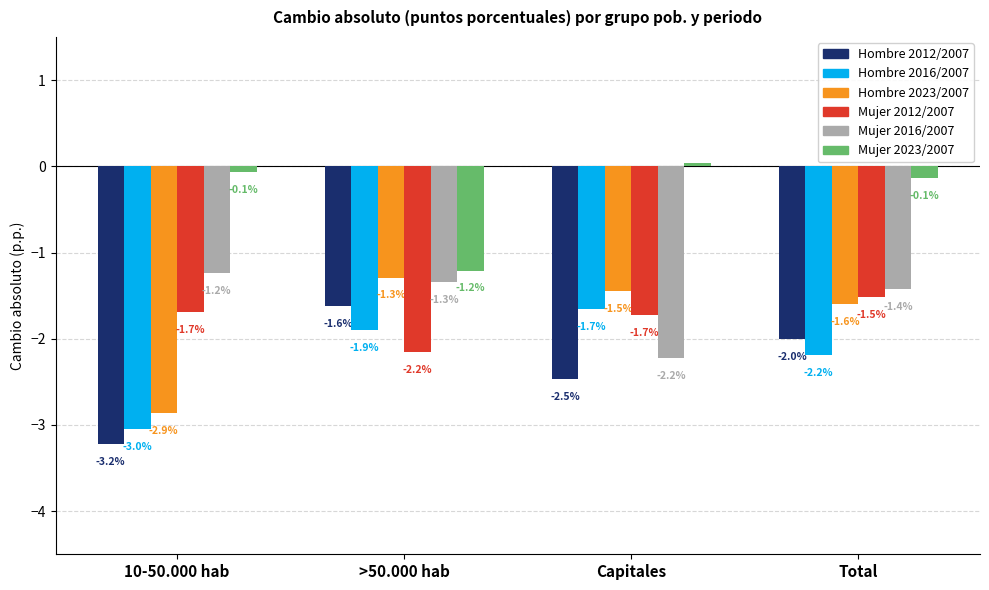

Which category has the highest value across all series?

Capitales